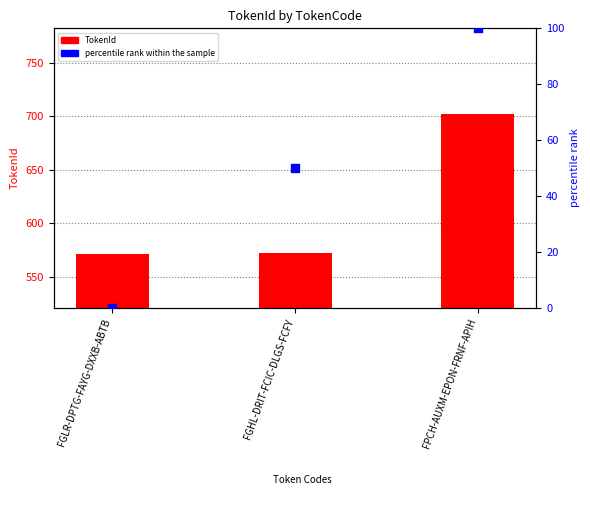

What is the total value across all series at FPCH-AUXM-EPON-FRNF-APIH?

802